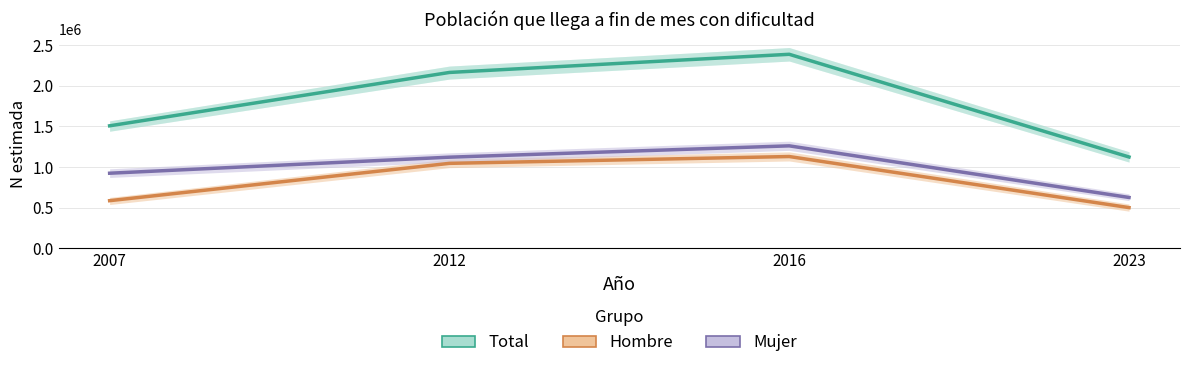

Reading left to right, extract all data points from this chart.

Total (N estimada): 1506474	2163863	2387558	1122320
Hombre (N estimada): 584141	1043935	1127997	498739
Mujer (N estimada): 922333	1119928	1259561	623580